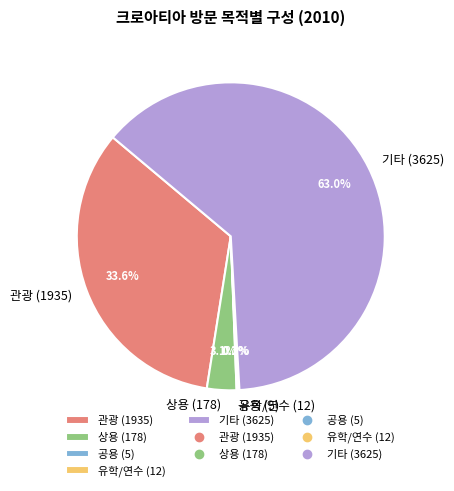

Is there a majority slice in this chart?

Yes